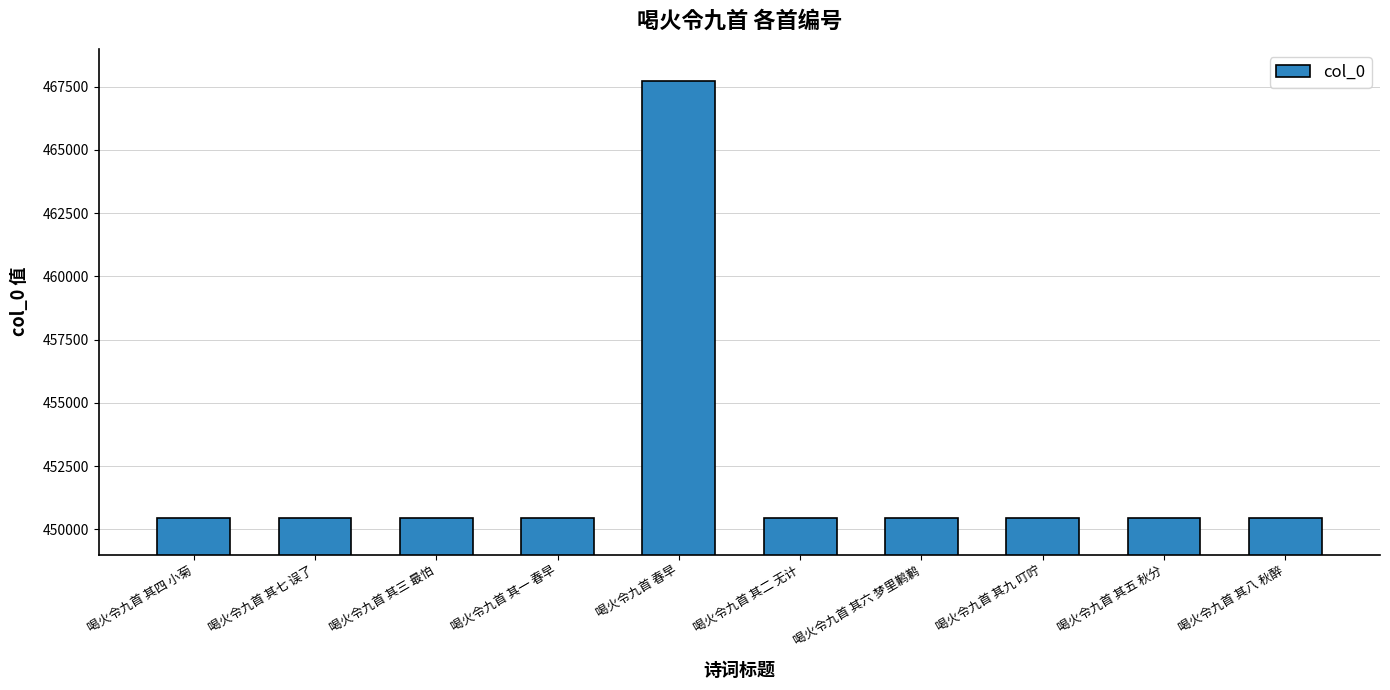

What is the smallest value displayed?

450447